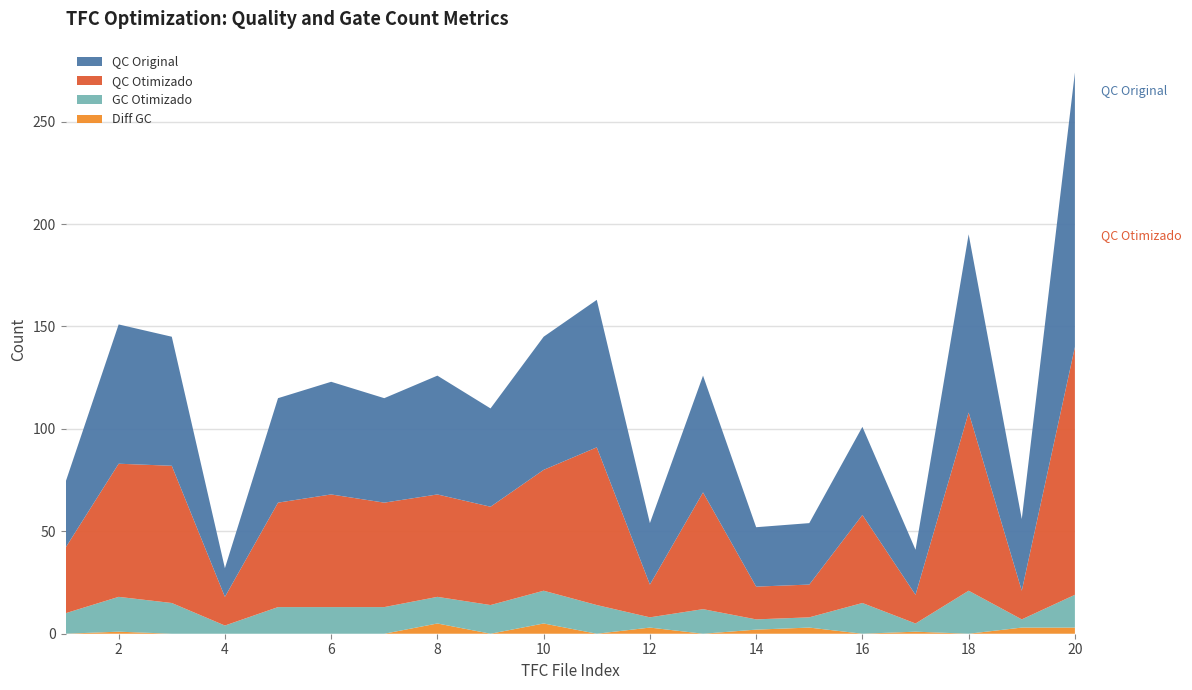

Reading left to right, transcribe all the data shown in this chart.

QC Original: 1=32	2=68	3=63	4=14	5=51	6=55	7=51	8=58	9=48	10=65	11=72	12=30	13=57	14=29	15=30	16=43	17=22	18=87	19=35	20=134
QC Otimizado: 1=32	2=65	3=67	4=14	5=51	6=55	7=51	8=50	9=48	10=59	11=77	12=16	13=57	14=16	15=16	16=43	17=14	18=87	19=14	20=121
GC Otimizado: 1=10	2=17	3=15	4=4	5=13	6=13	7=13	8=13	9=14	10=16	11=14	12=5	13=12	14=5	15=5	16=15	17=4	18=21	19=4	20=16
Diff GC: 1=0	2=1	3=0	4=0	5=0	6=0	7=0	8=5	9=0	10=5	11=0	12=3	13=0	14=2	15=3	16=0	17=1	18=0	19=3	20=3